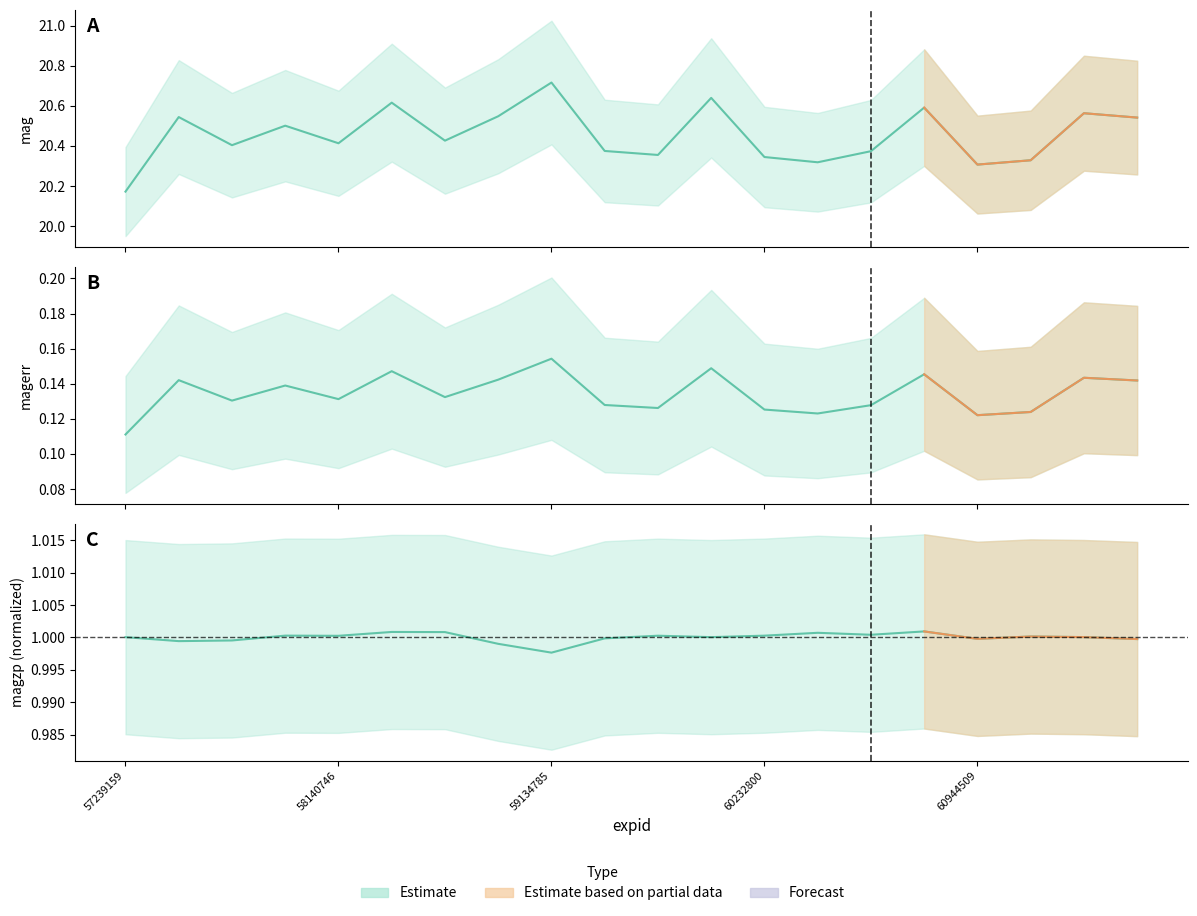

Rank the series by their maximum value, from lowest to highest.

magerr, magzp, mag